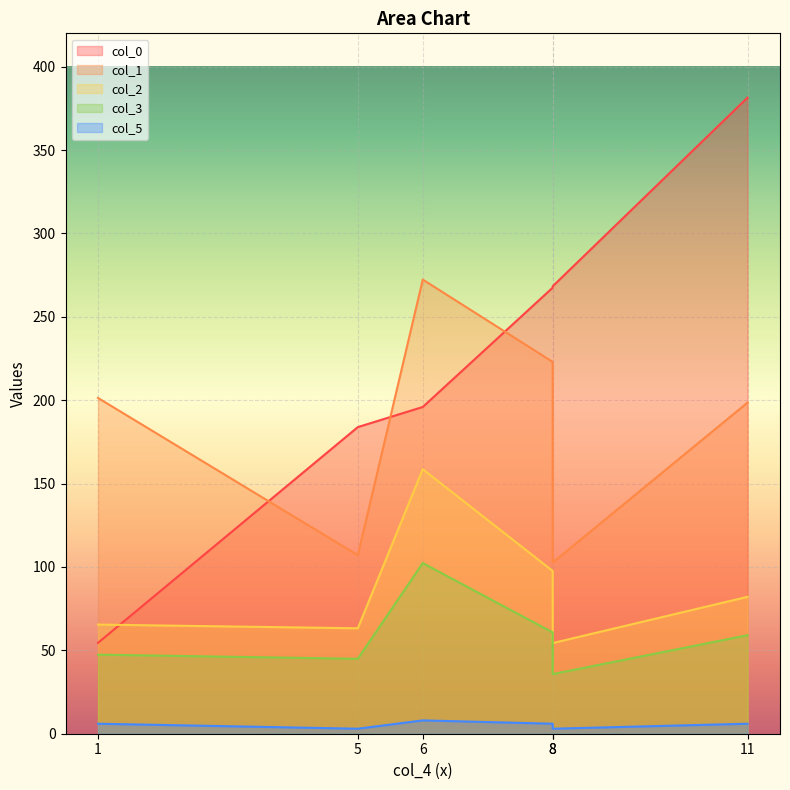

True or false: col_5 and col_1 cross at least once.

False